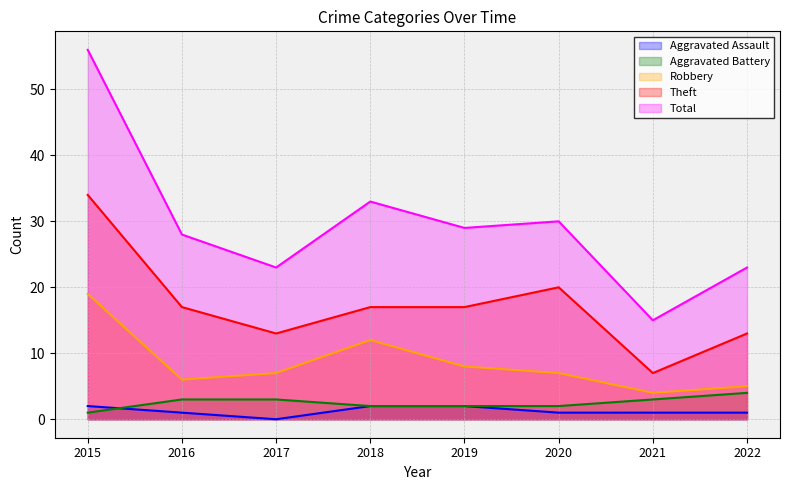

What is the difference between the maximum and minimum values in the Aggravated Assault series?

2